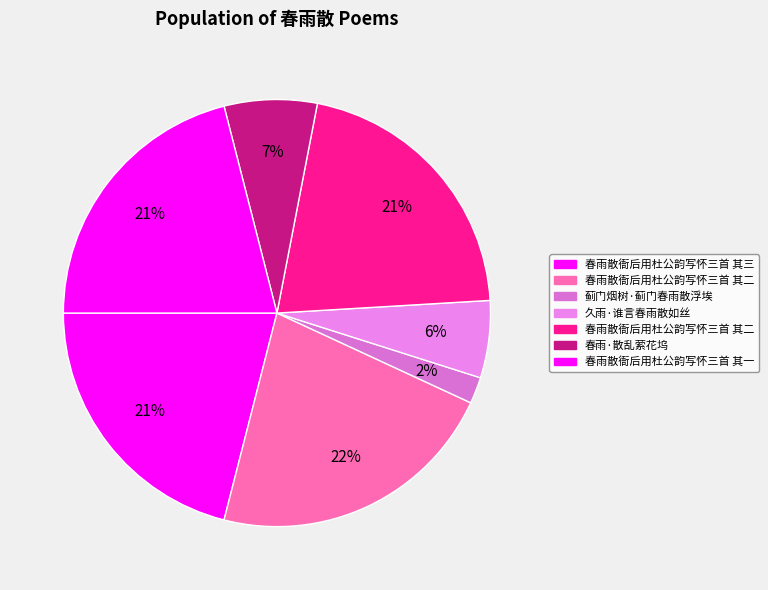

How many segments does this pie chart have?

7